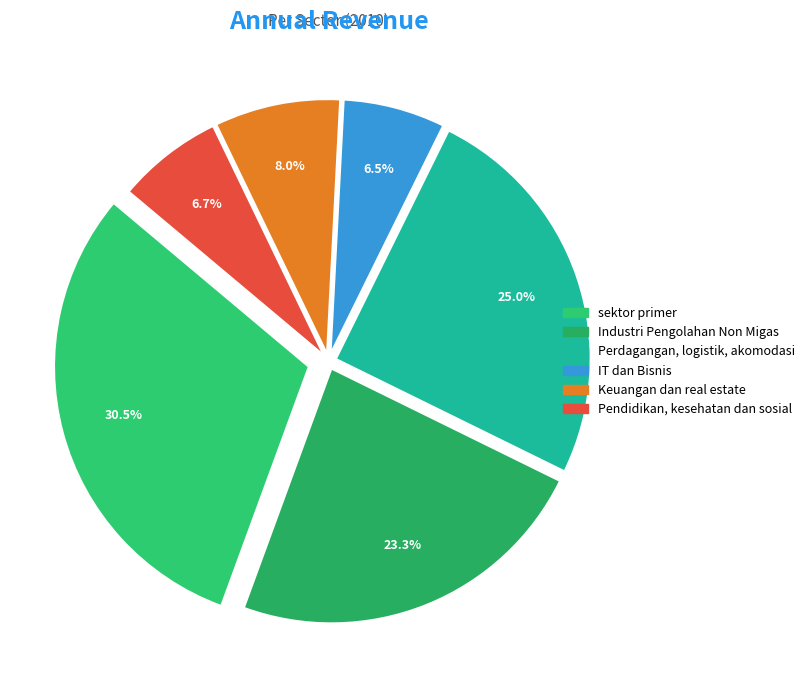

Is there a majority slice in this chart?

No